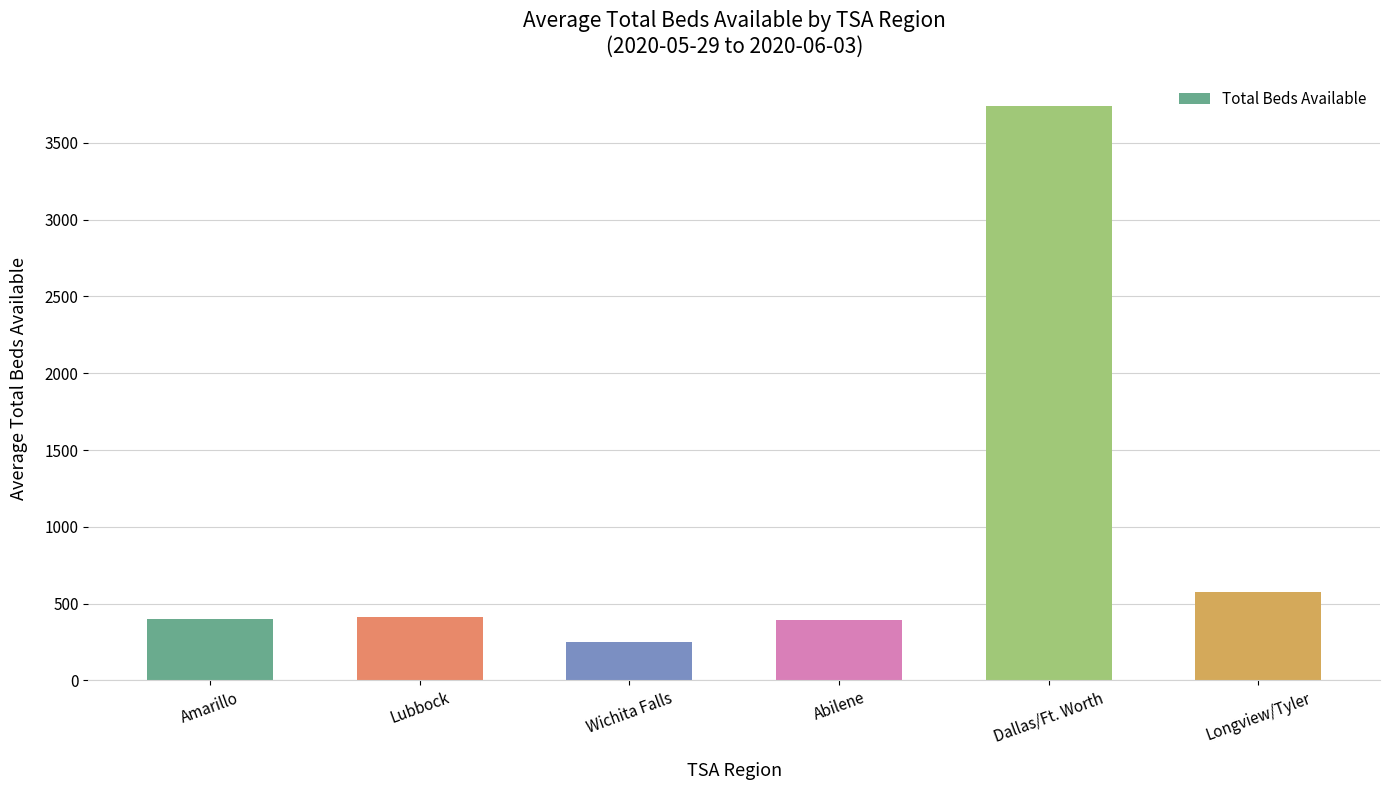

What is the change in value from Wichita Falls to Longview/Tyler?

+326.8